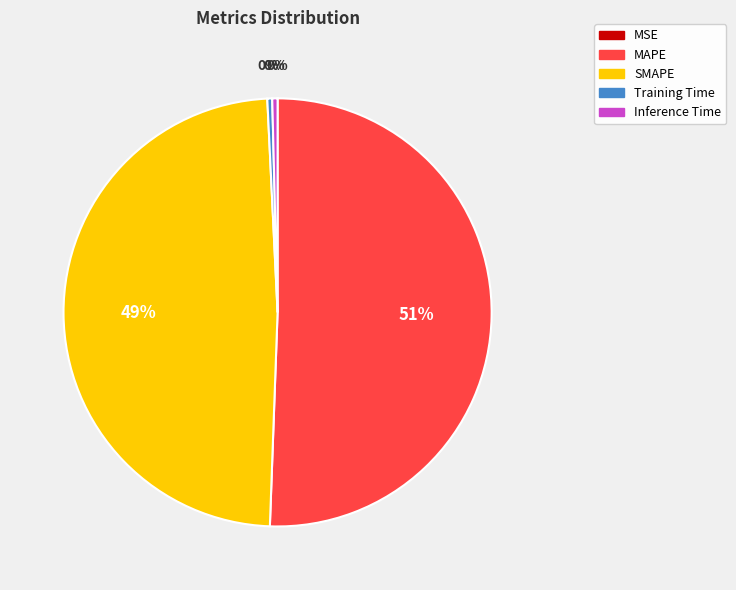

Which slice represents more than half of the pie?

MAPE